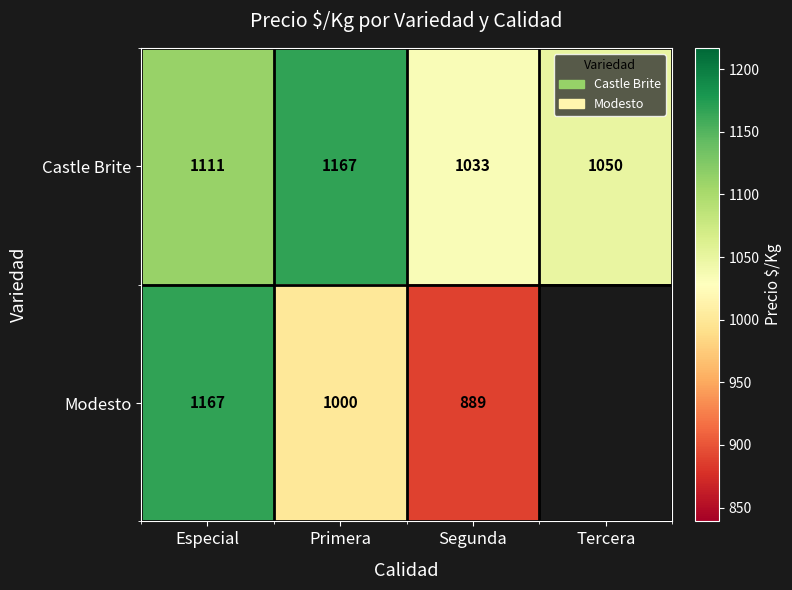

At which category does the chart reach its peak across all series?

Primera